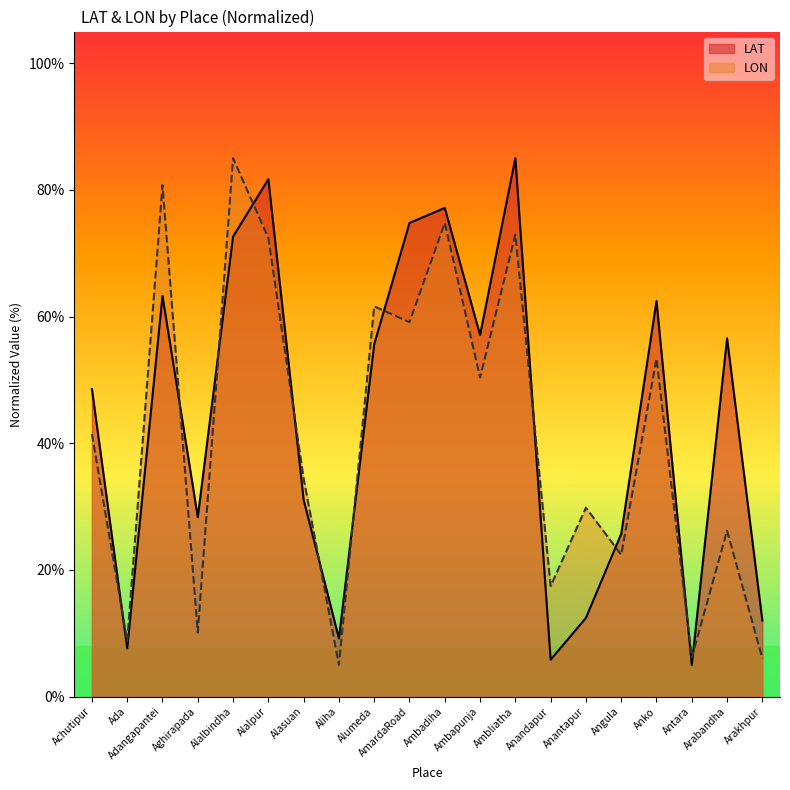

How many times do LAT and LON cross each other?

12